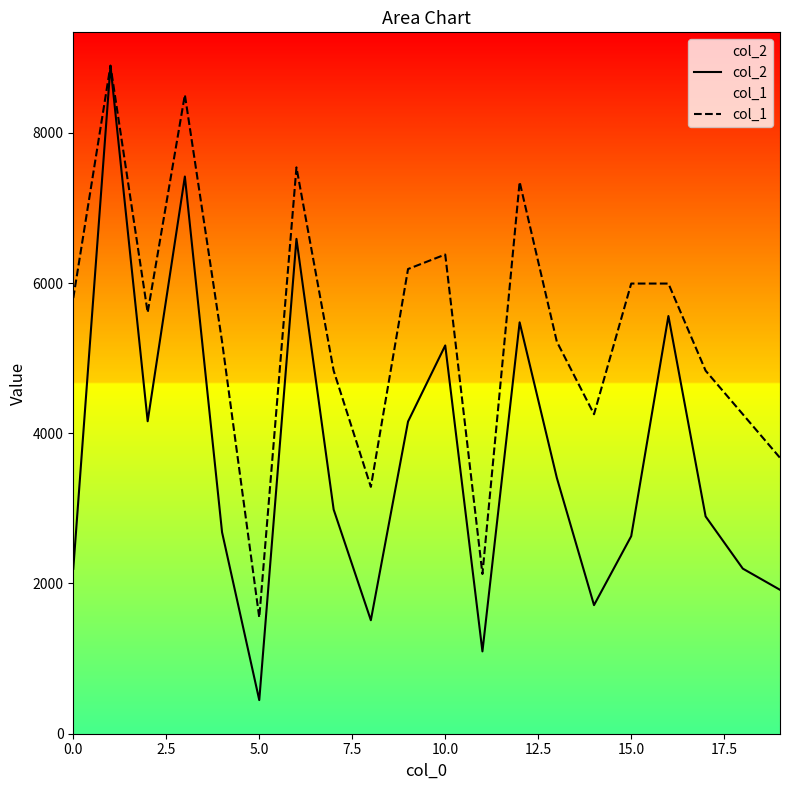

What is the minimum value for col_2?

448.0